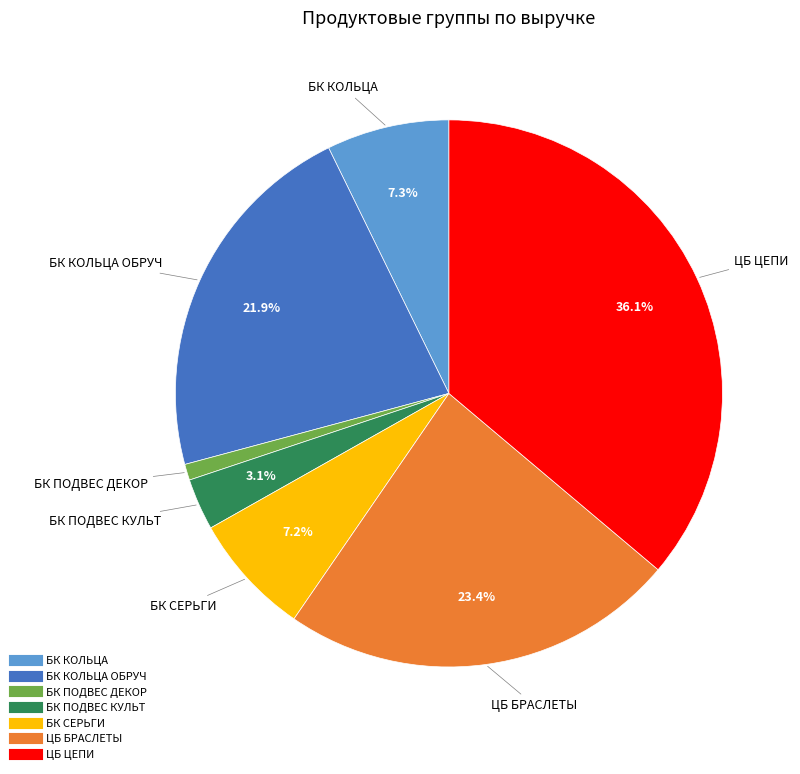

Count the number of slices in the pie.

7